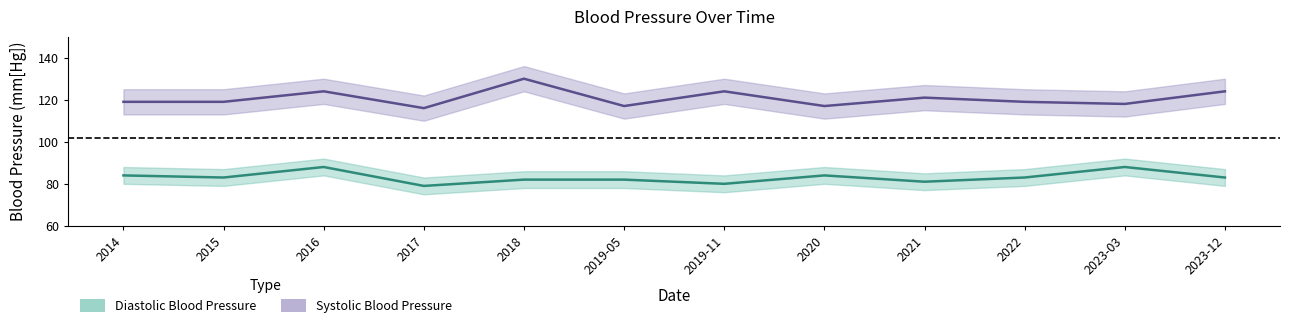

True or false: Diastolic Blood Pressure and Systolic Blood Pressure cross at least once.

False